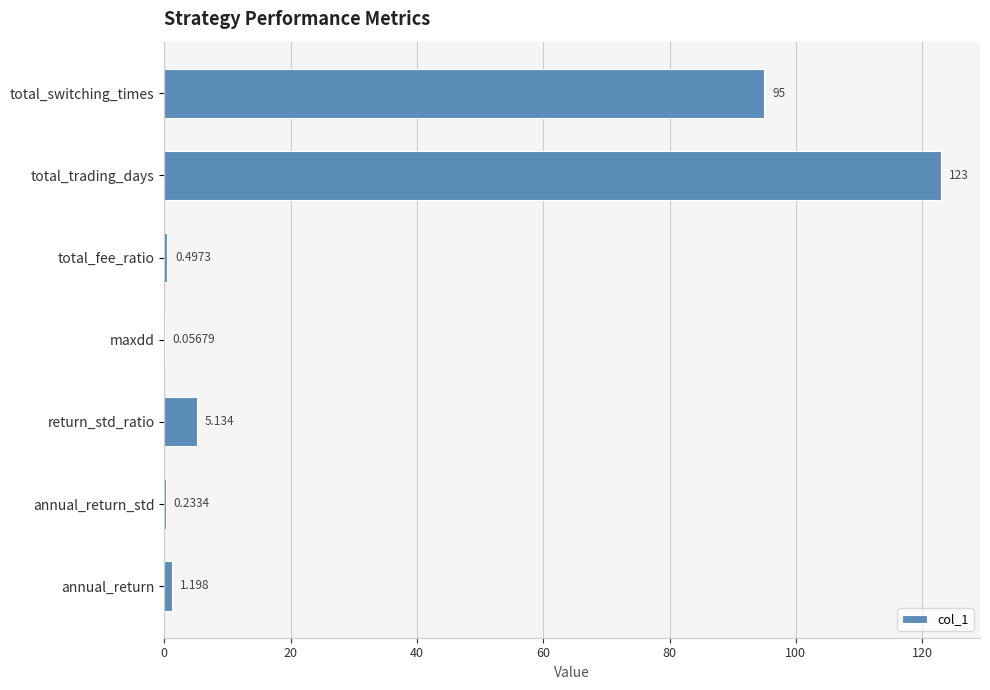

What is the greatest value displayed?

123.0